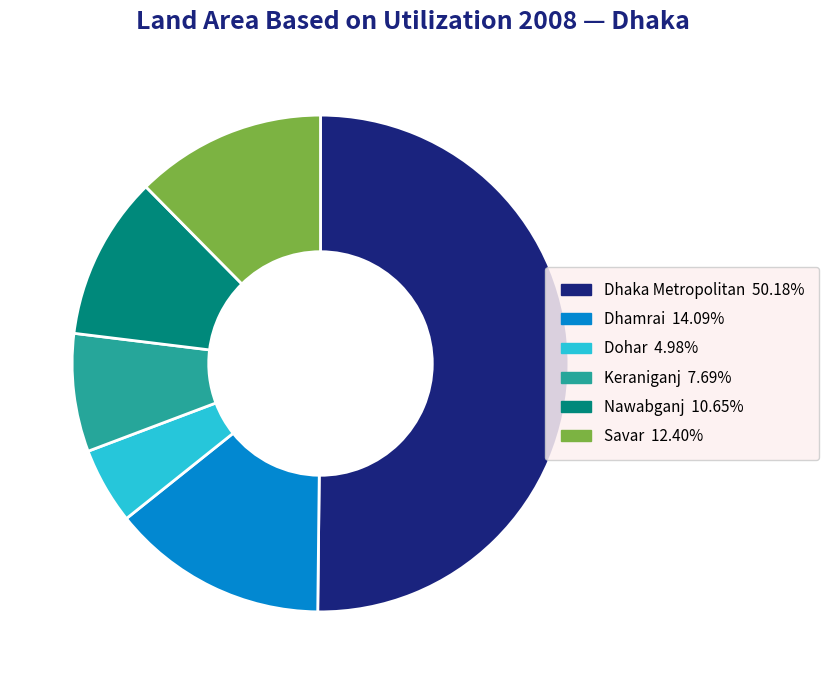

Is the sum of Keraniganj and Dhamrai greater than half?

No